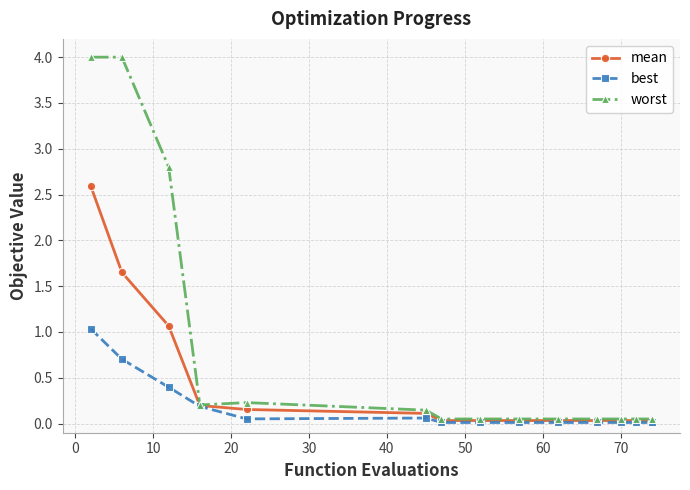

How many lines are shown in the chart?

3